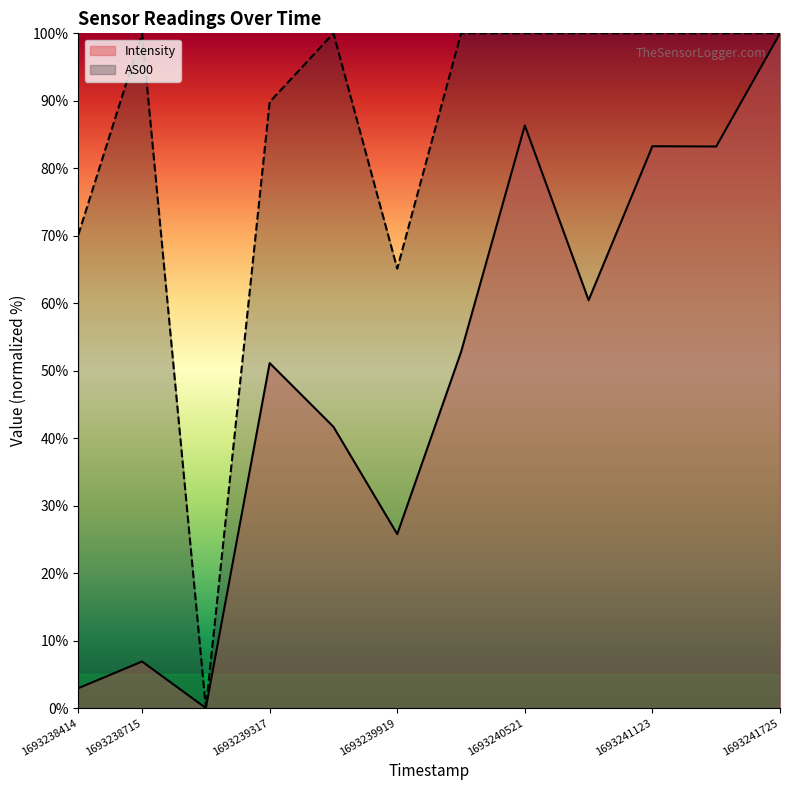

True or false: Intensity has a value of 51.1 at 1693239317.

True